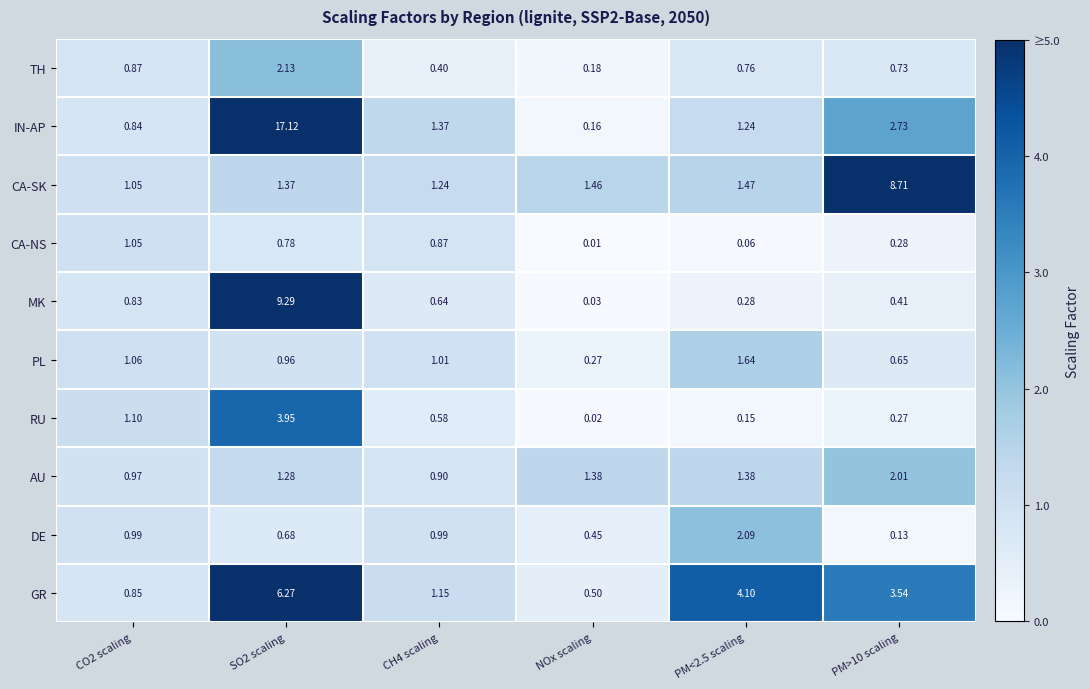

Rank the series at SO2 scaling from lowest to highest value.

DE, CA-NS, PL, AU, CA-SK, TH, RU, GR, MK, IN-AP